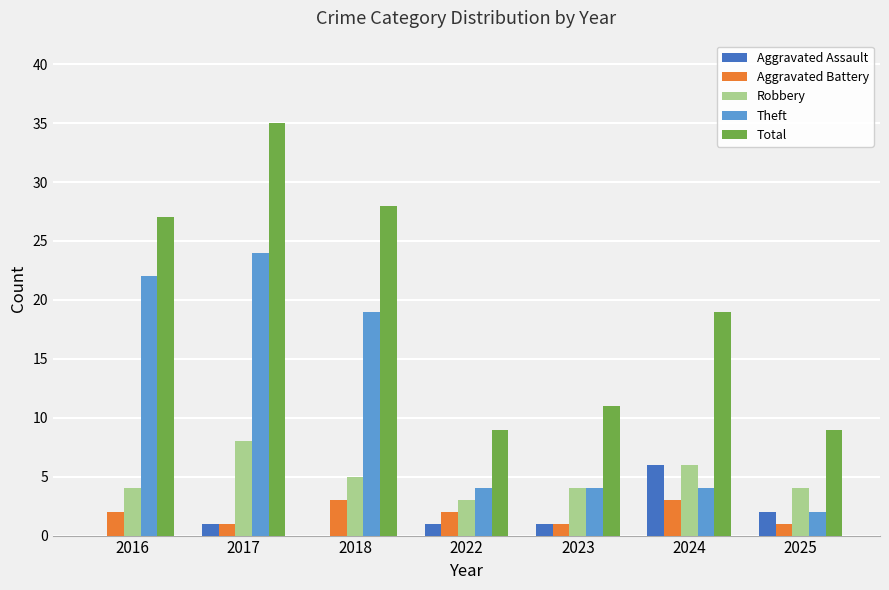

What are all the series names shown in the legend?

Aggravated Assault, Aggravated Battery, Robbery, Theft, Total